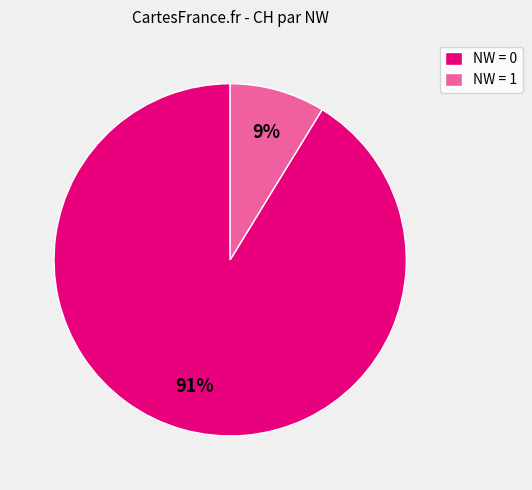

To the nearest percent, what percentage of the pie is NW = 1?

9%